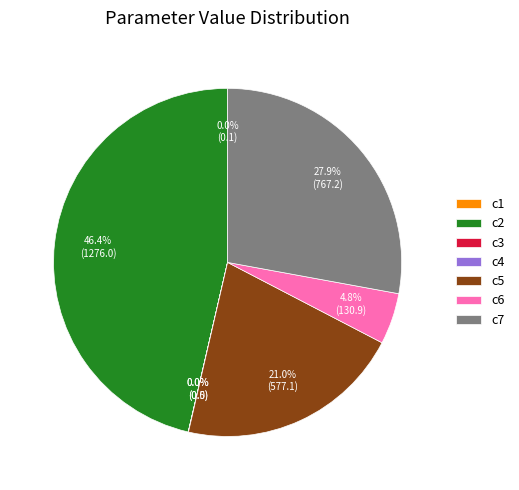

Combined, what portion of the pie is c2 and c5?

67.3%